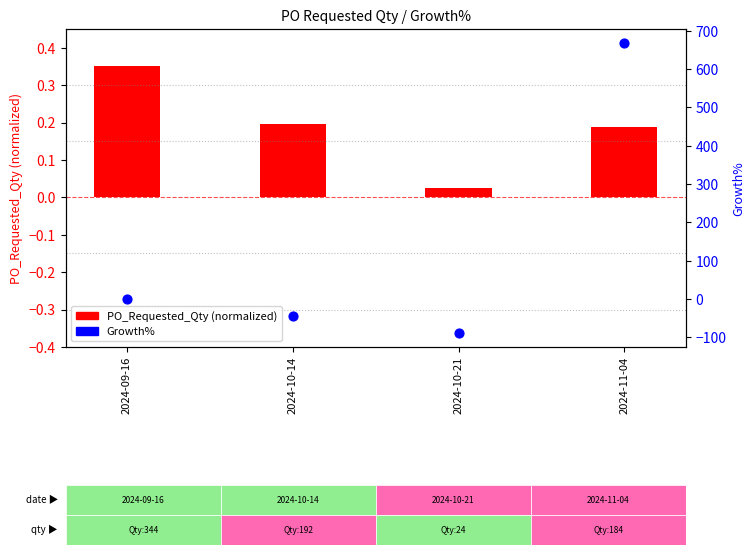

Is the value of Growth% at 2024-09-16 greater than the value of PO_Requested_Qty (normalized) at 2024-09-16?

No